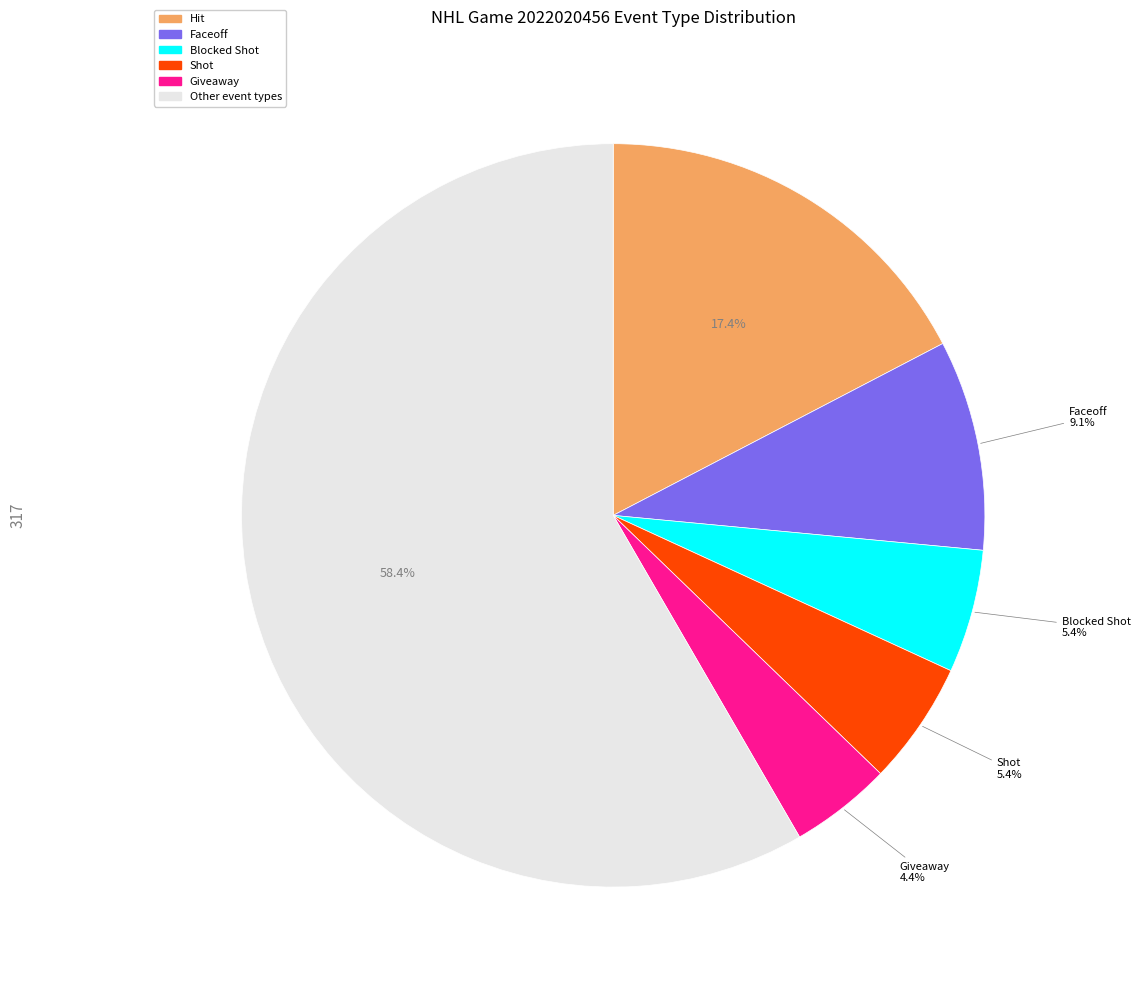

How many slices are in this pie chart?

6